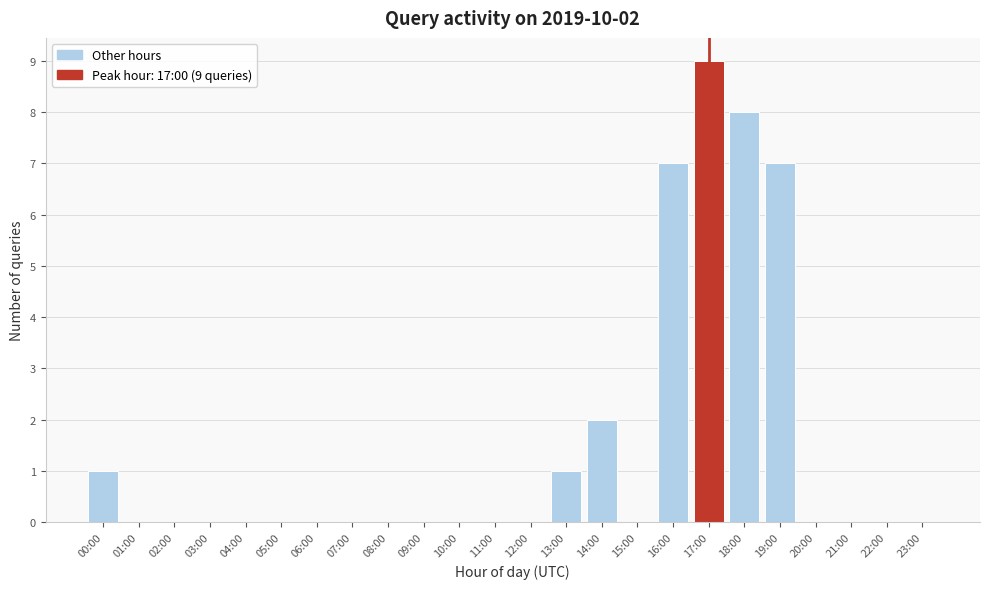

Reading right to left, what are all the values shown in this chart?

23:00=0	22:00=0	21:00=0	20:00=0	19:00=7	18:00=8	17:00=9	16:00=7	15:00=0	14:00=2	13:00=1	12:00=0	11:00=0	10:00=0	09:00=0	08:00=0	07:00=0	06:00=0	05:00=0	04:00=0	03:00=0	02:00=0	01:00=0	00:00=1